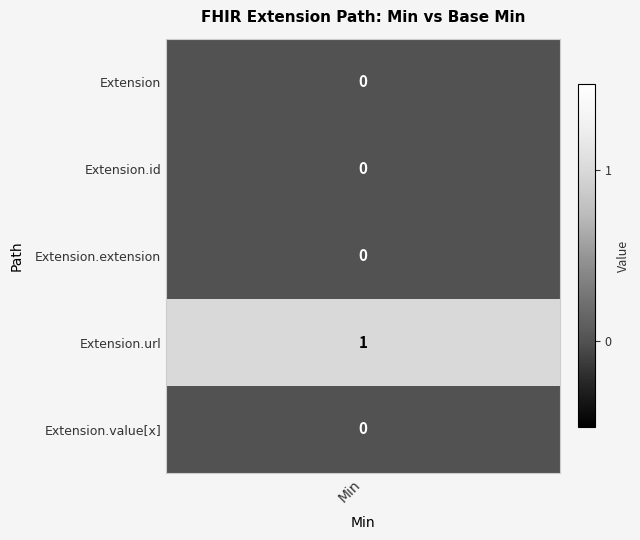

How many series are shown in this chart?

5